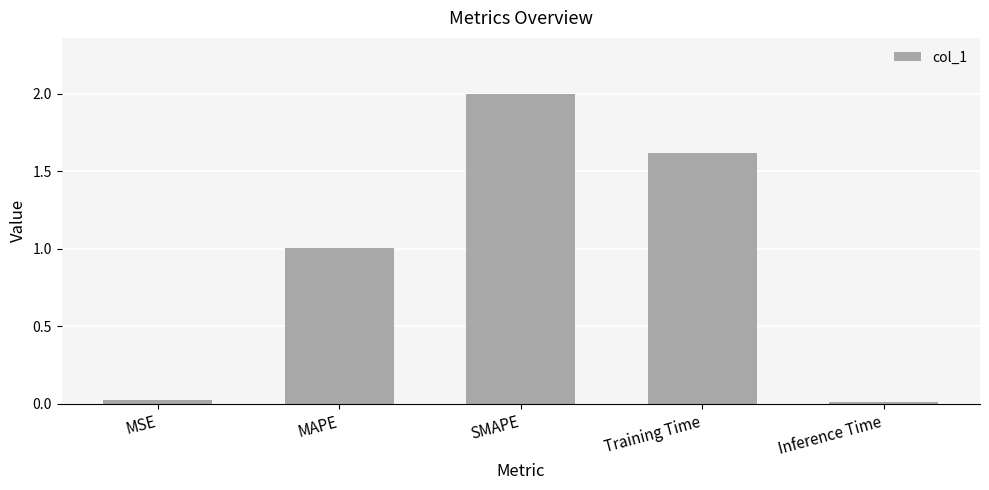

What is the label of the 5th bar from the right?

MSE